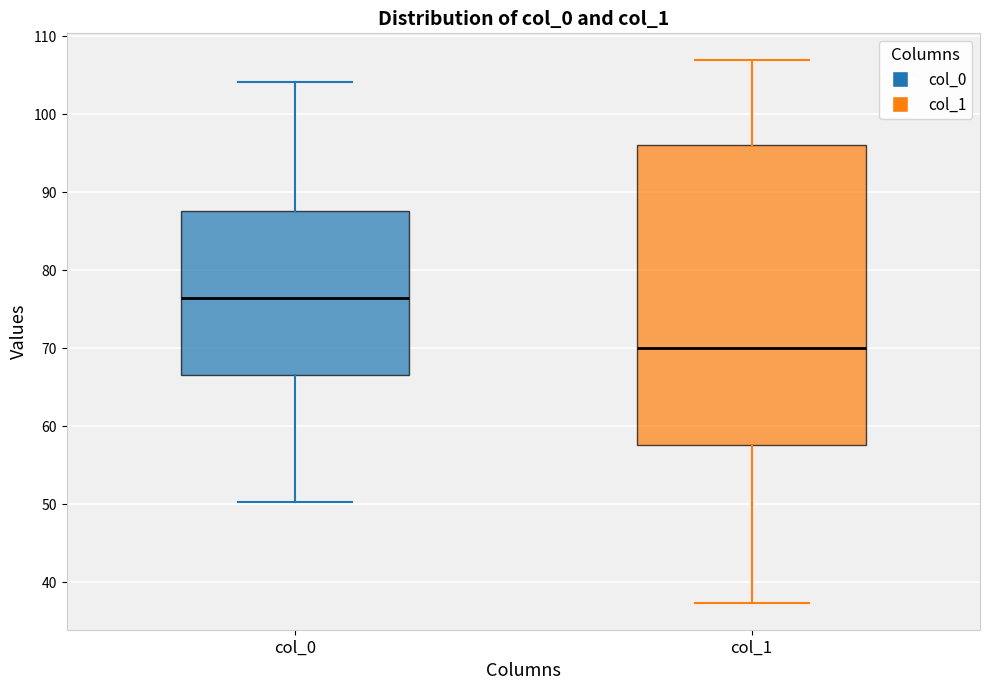

Which box has the lowest median line?

col_1